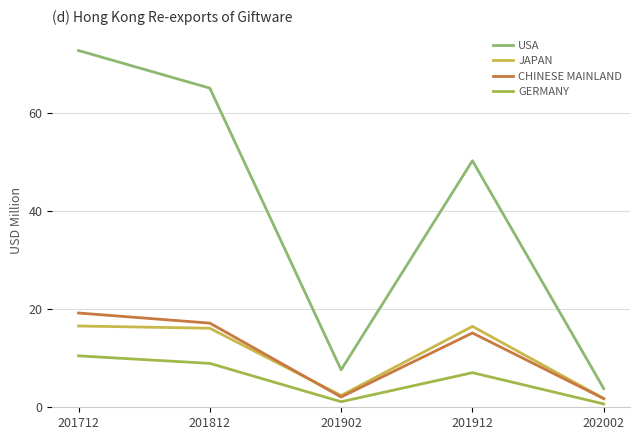

True or false: GERMANY has a value of 9.0 at 201812.

True